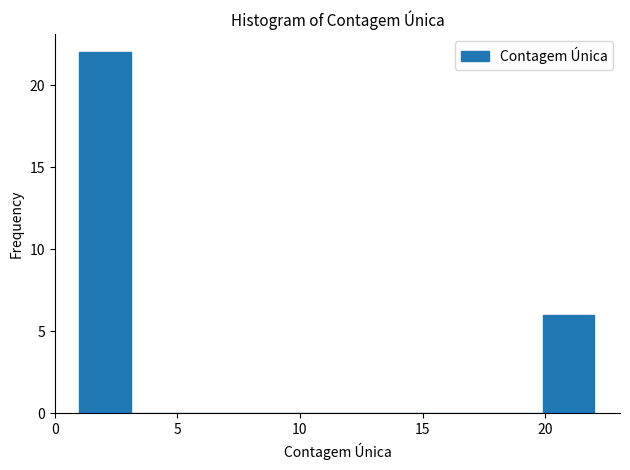

Reading left to right, transcribe this chart: for each bar, give the range it covers on the x-axis and its height. Neither the bar edges nor the heights are printed on the chart, so give them approximately, as read against the axes.

1.0 to 3.1: 22
3.1 to 5.2: 0
5.2 to 7.3: 0
7.3 to 9.4: 0
9.4 to 11.5: 0
11.5 to 13.6: 0
13.6 to 15.7: 0
15.7 to 17.8: 0
17.8 to 19.9: 0
19.9 to 22.0: 6